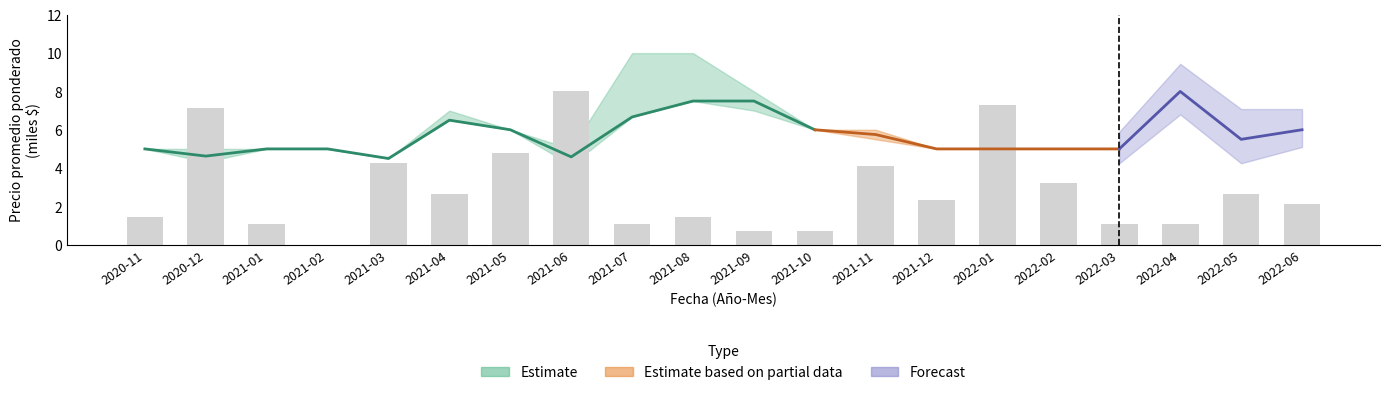

What position from the right is 2021-10?

9